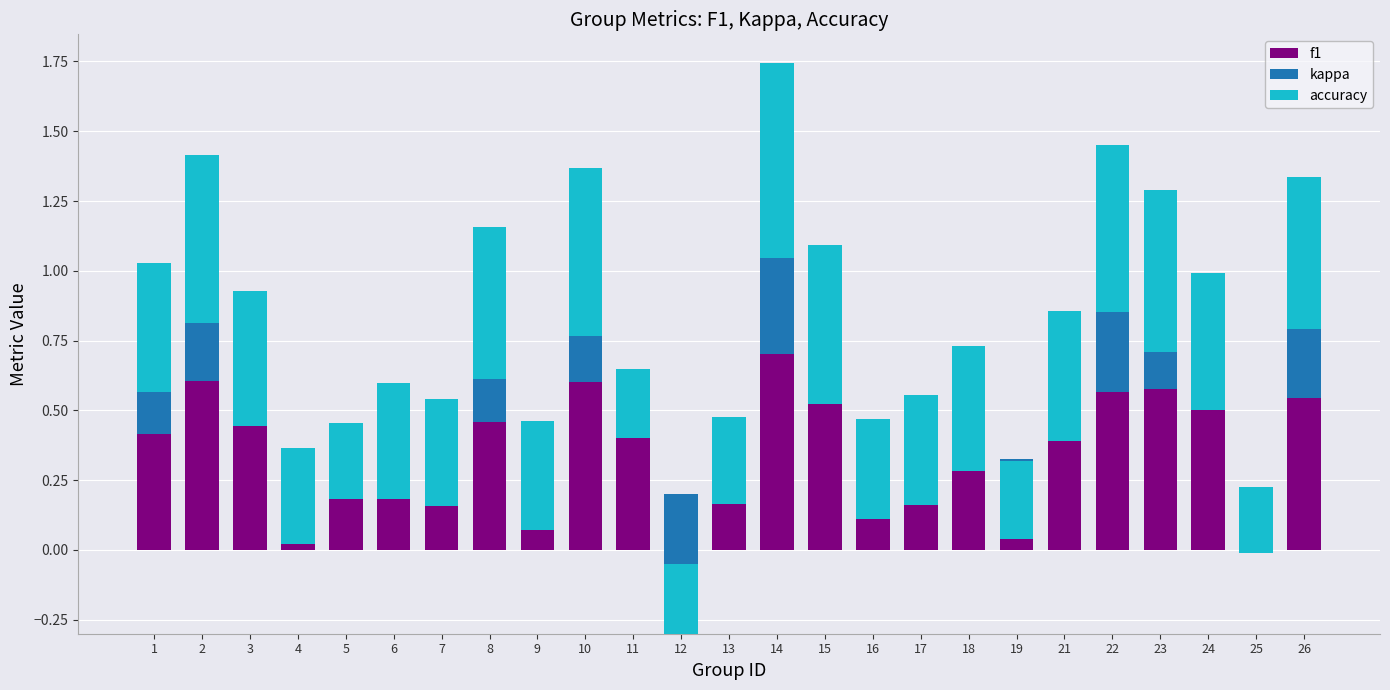

At which label does kappa first exceed 0?

1